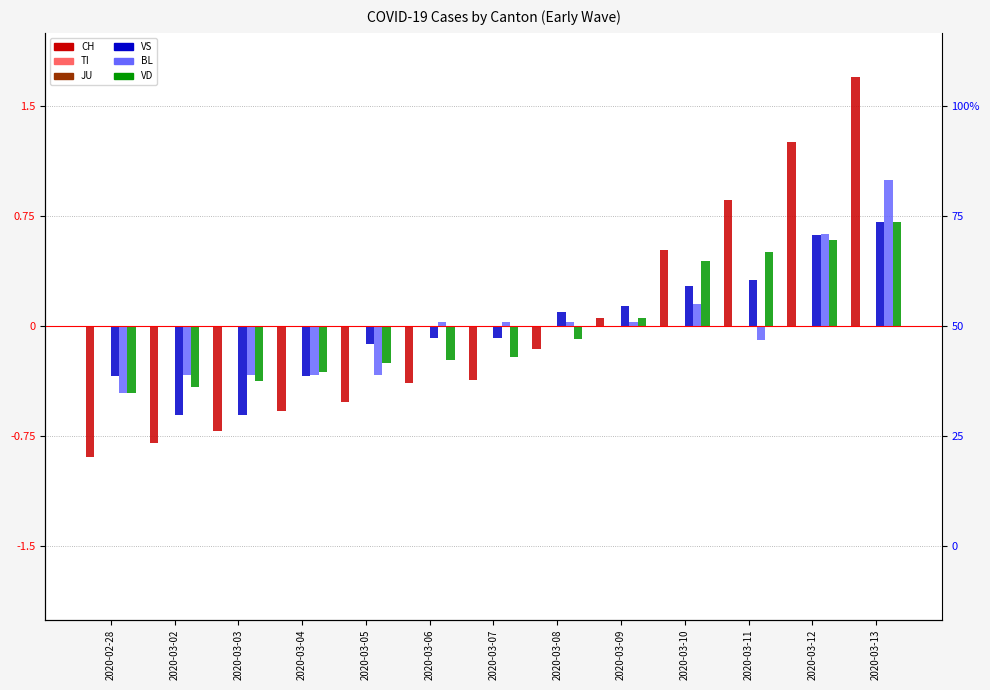

Reading left to right, extract all data points from this chart.

CH: 2020-02-28=-0.9	2020-03-02=-0.8	2020-03-03=-0.7	2020-03-04=-0.6	2020-03-05=-0.5	2020-03-06=-0.4	2020-03-07=-0.4	2020-03-08=-0.2	2020-03-09=0.1	2020-03-10=0.5	2020-03-11=0.9	2020-03-12=1.3	2020-03-13=1.7
TI: 2020-02-28=0.0	2020-03-02=0.0	2020-03-03=0.0	2020-03-04=0.0	2020-03-05=0.0	2020-03-06=0.0	2020-03-07=0.0	2020-03-08=0.0	2020-03-09=0.0	2020-03-10=0.0	2020-03-11=0.0	2020-03-12=0.0	2020-03-13=0.0
JU: 2020-02-28=0.0	2020-03-02=0.0	2020-03-03=0.0	2020-03-04=0.0	2020-03-05=0.0	2020-03-06=0.0	2020-03-07=0.0	2020-03-08=0.0	2020-03-09=0.0	2020-03-10=0.0	2020-03-11=0.0	2020-03-12=0.0	2020-03-13=0.0
VS: 2020-02-28=-0.3	2020-03-02=-0.6	2020-03-03=-0.6	2020-03-04=-0.3	2020-03-05=-0.1	2020-03-06=-0.1	2020-03-07=-0.1	2020-03-08=0.1	2020-03-09=0.1	2020-03-10=0.3	2020-03-11=0.3	2020-03-12=0.6	2020-03-13=0.7
BL: 2020-02-28=-0.5	2020-03-02=-0.3	2020-03-03=-0.3	2020-03-04=-0.3	2020-03-05=-0.3	2020-03-06=0.0	2020-03-07=0.0	2020-03-08=0.0	2020-03-09=0.0	2020-03-10=0.1	2020-03-11=-0.1	2020-03-12=0.6	2020-03-13=1.0
VD: 2020-02-28=-0.5	2020-03-02=-0.4	2020-03-03=-0.4	2020-03-04=-0.3	2020-03-05=-0.2	2020-03-06=-0.2	2020-03-07=-0.2	2020-03-08=-0.1	2020-03-09=0.1	2020-03-10=0.4	2020-03-11=0.5	2020-03-12=0.6	2020-03-13=0.7